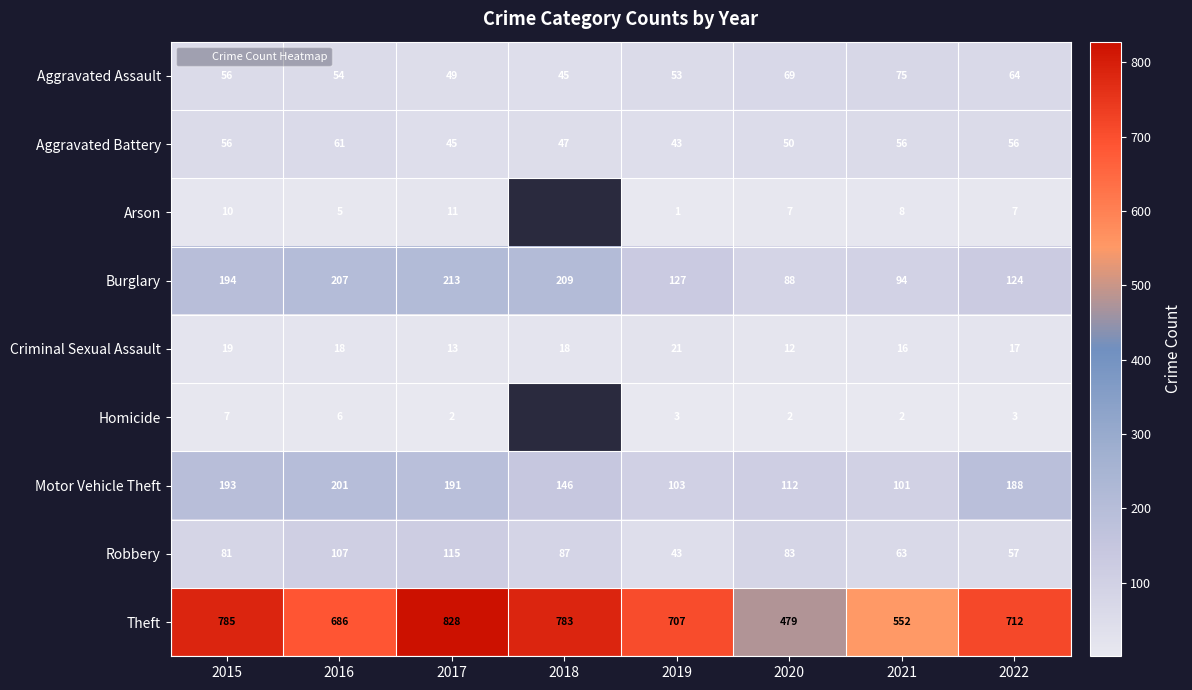

Rank the series at 2020 from lowest to highest value.

Homicide, Arson, Criminal Sexual Assault, Aggravated Battery, Aggravated Assault, Robbery, Burglary, Motor Vehicle Theft, Theft